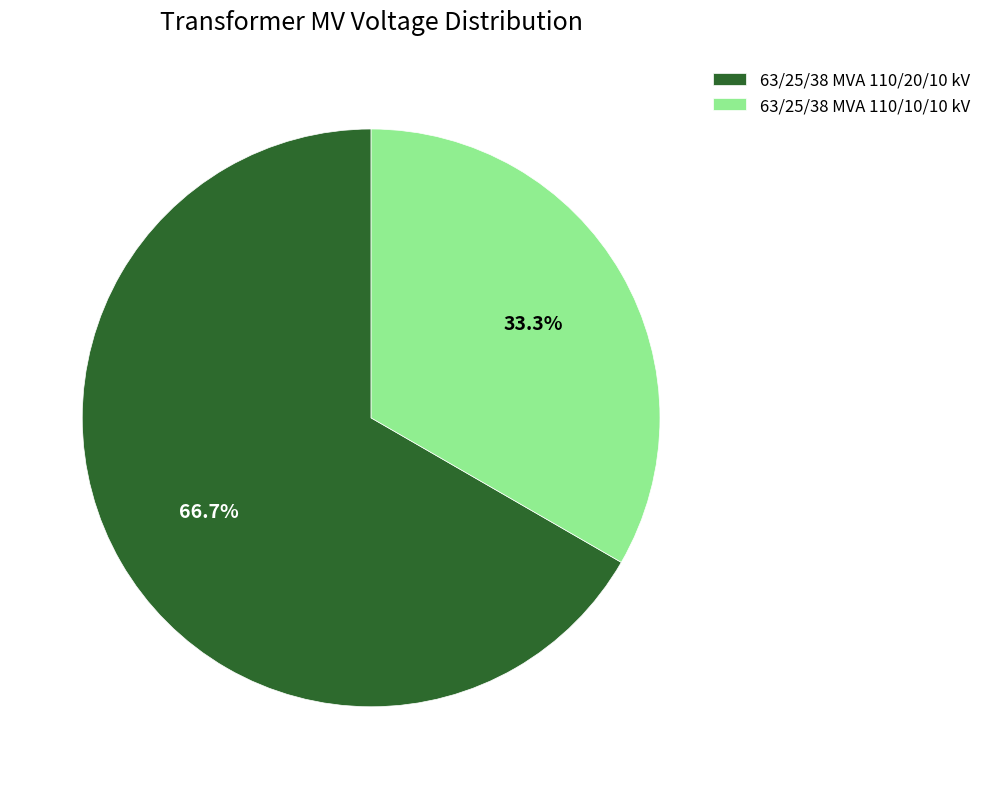

What is the ratio of the value at 63/25/38 MVA 110/10/10 kV to the value at 63/25/38 MVA 110/20/10 kV?

0.5